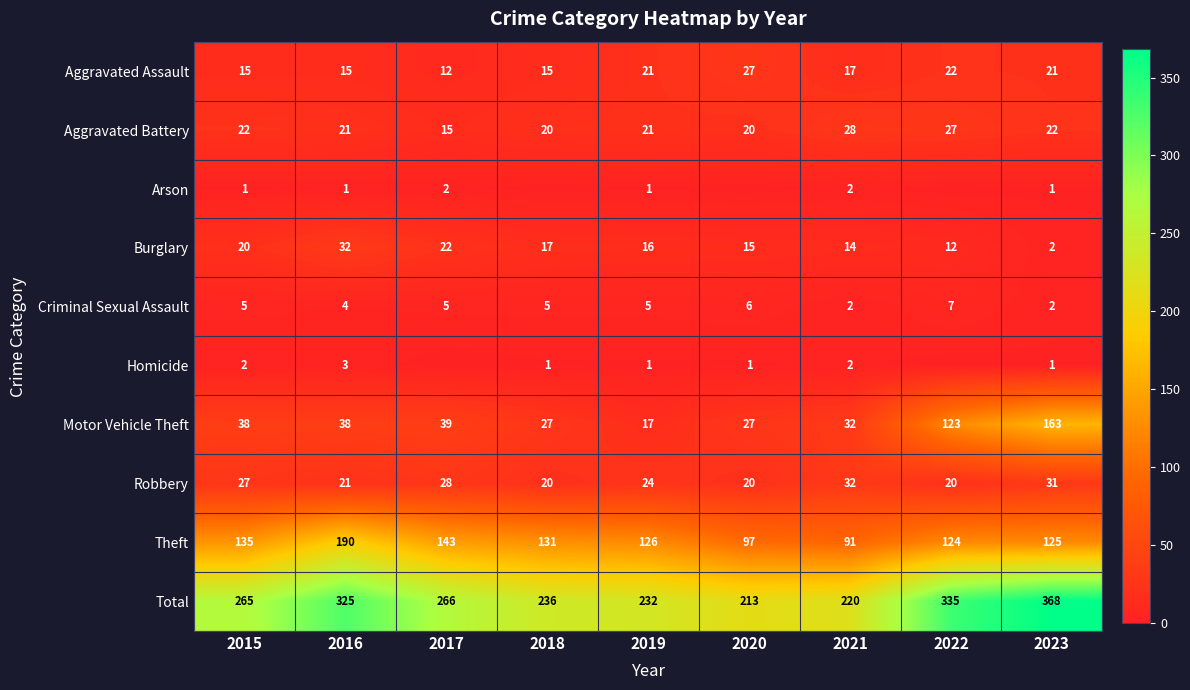

Is it true that Theft equals 139 at 2020?

False